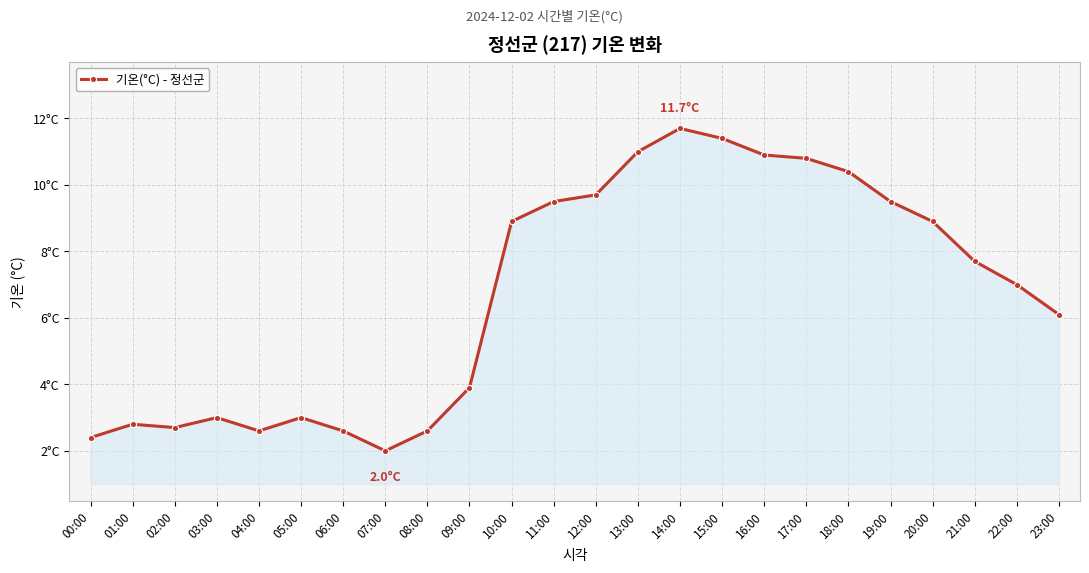

What is the average value?

6.7